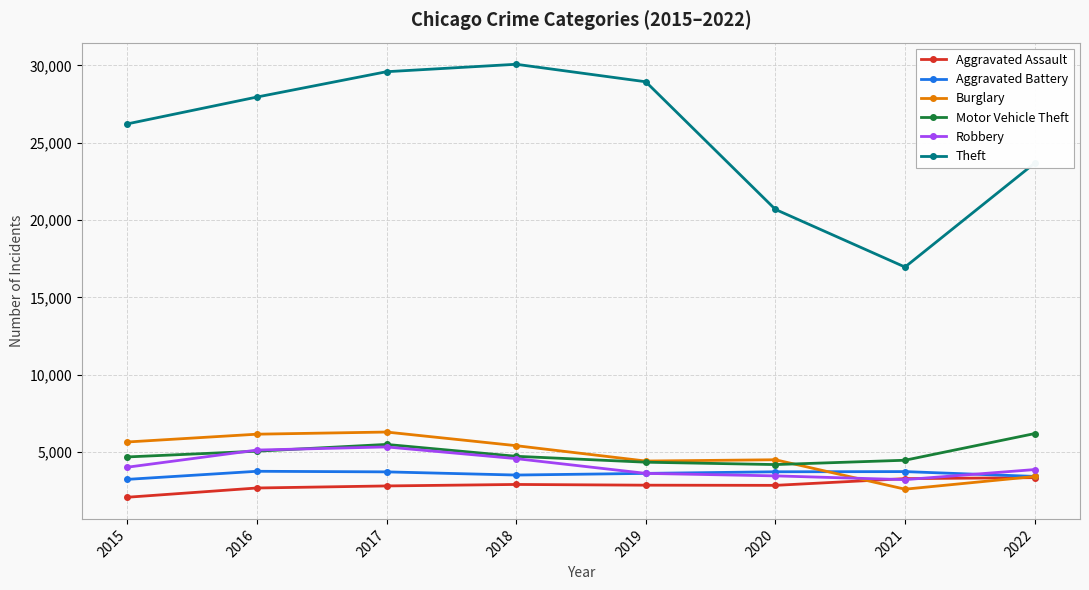

What is the maximum value for Theft?

30068